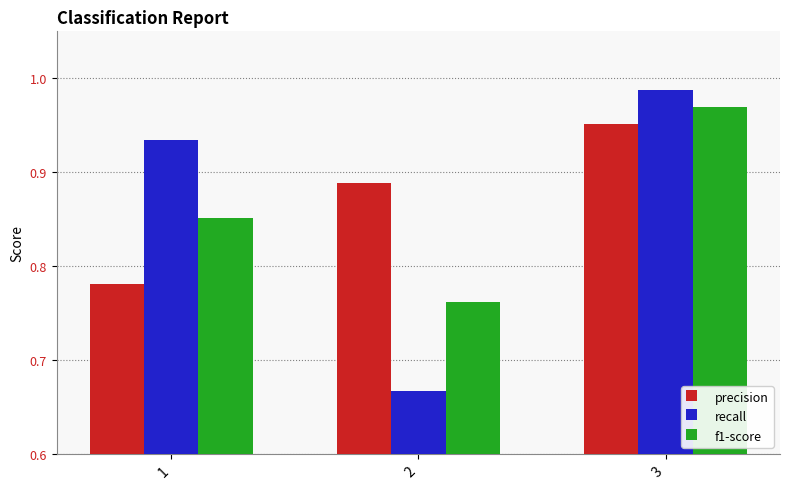

What is the sum of all recall values?

2.6